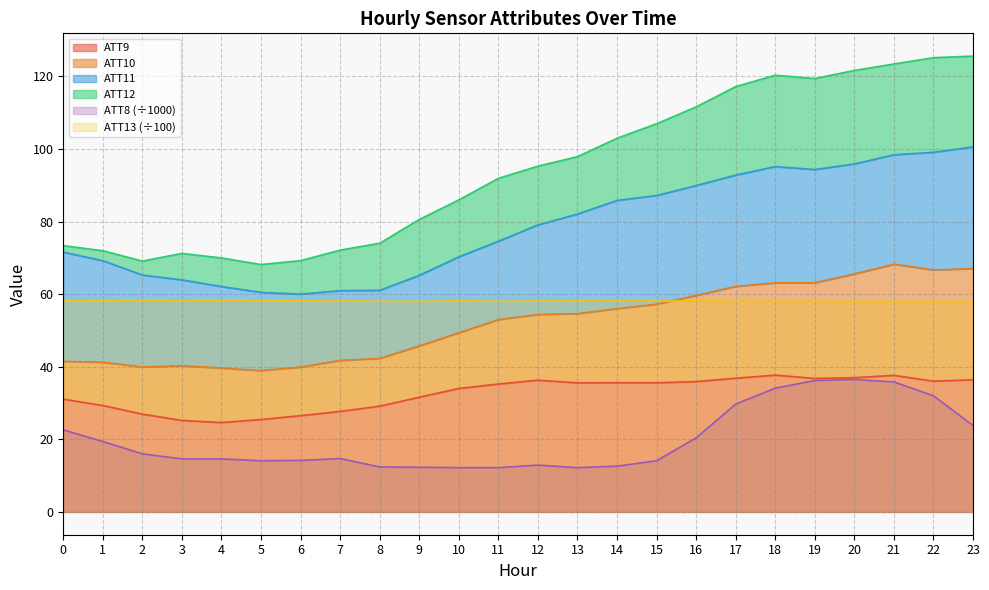

Does the chart display data point markers on the line(s)?

No